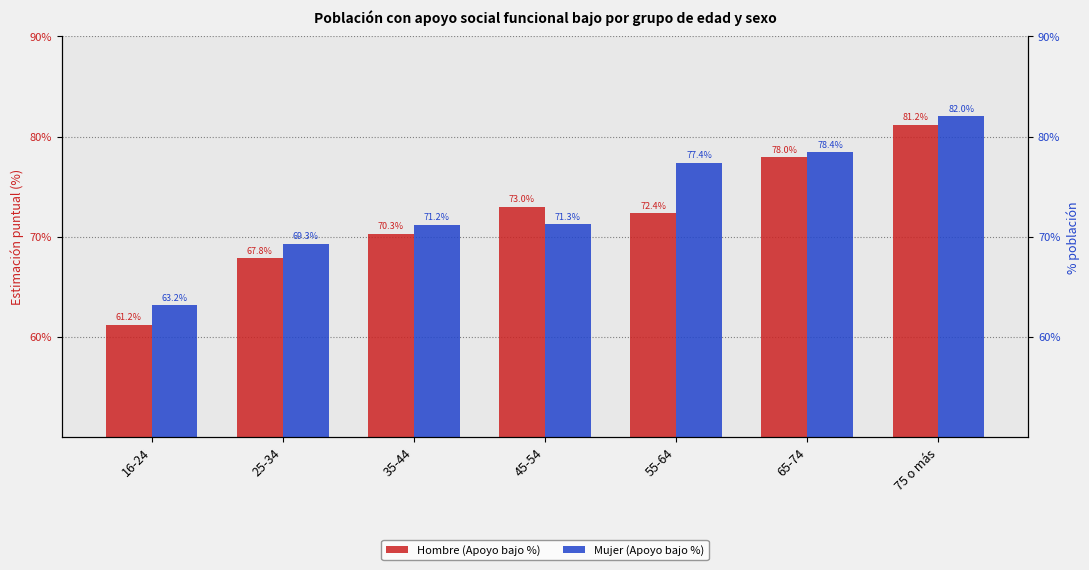

What are all the series names shown in the legend?

Hombre (Apoyo bajo %), Mujer (Apoyo bajo %)